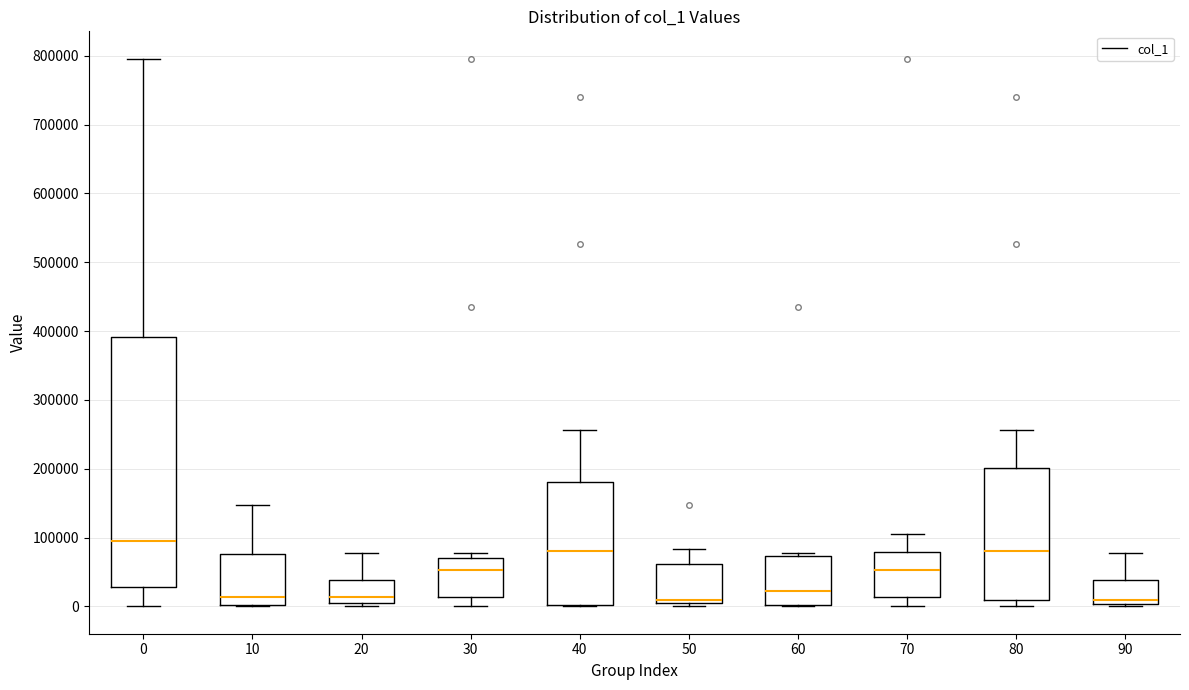

Where does the upper whisker of the box at x = 0 end on the y-axis? The values are not printed on the chart, so give them approximately, as read against the axis.

800000